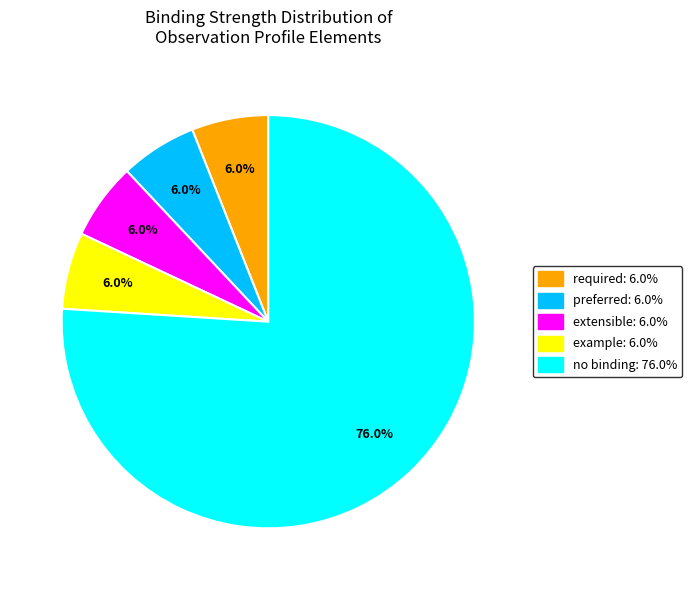

How many segments does this pie chart have?

5